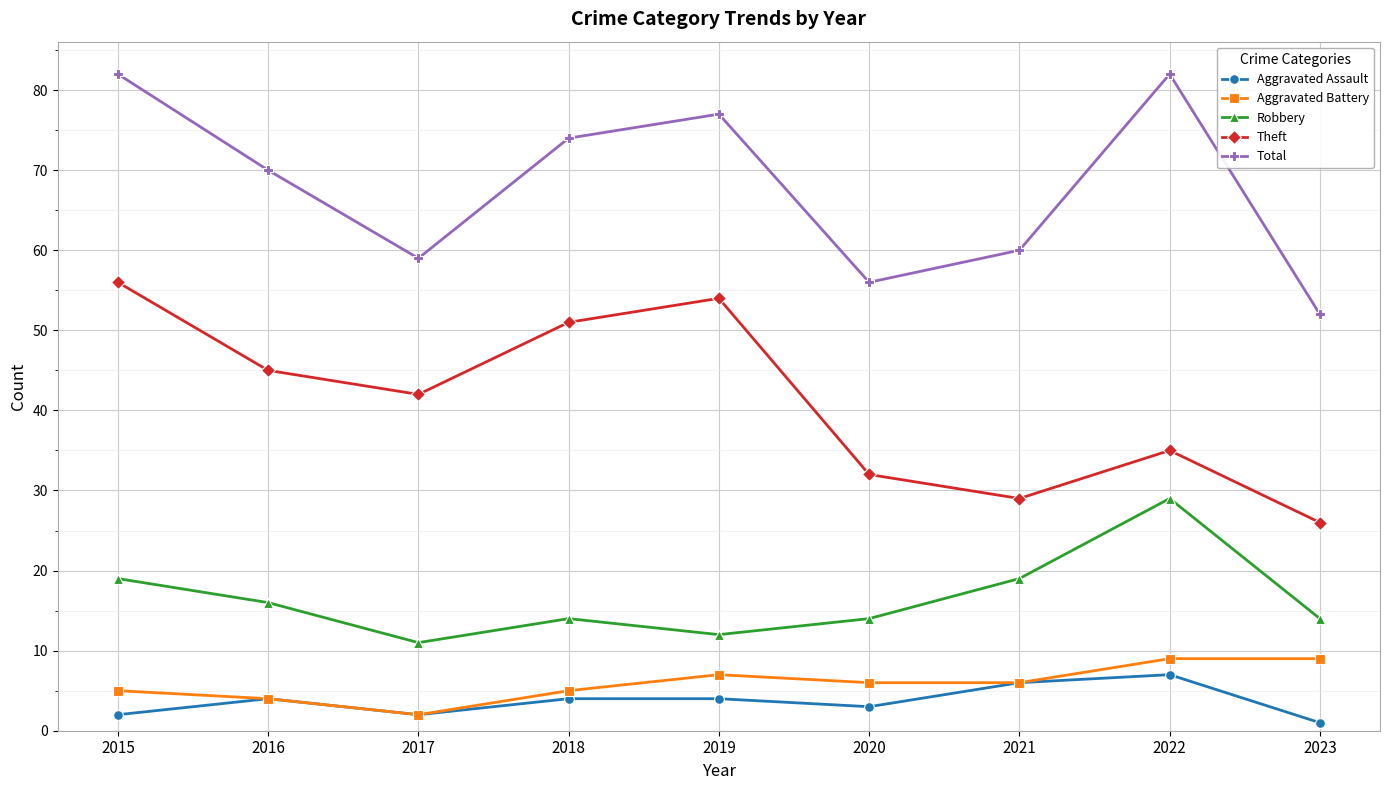

Count the Aggravated Assault values in the range 2 to 4.

6